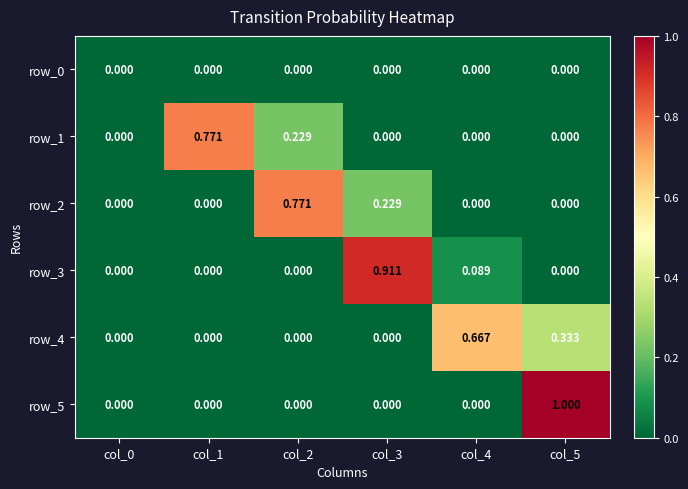

What is the difference between the highest and lowest values at col_5?

1.0